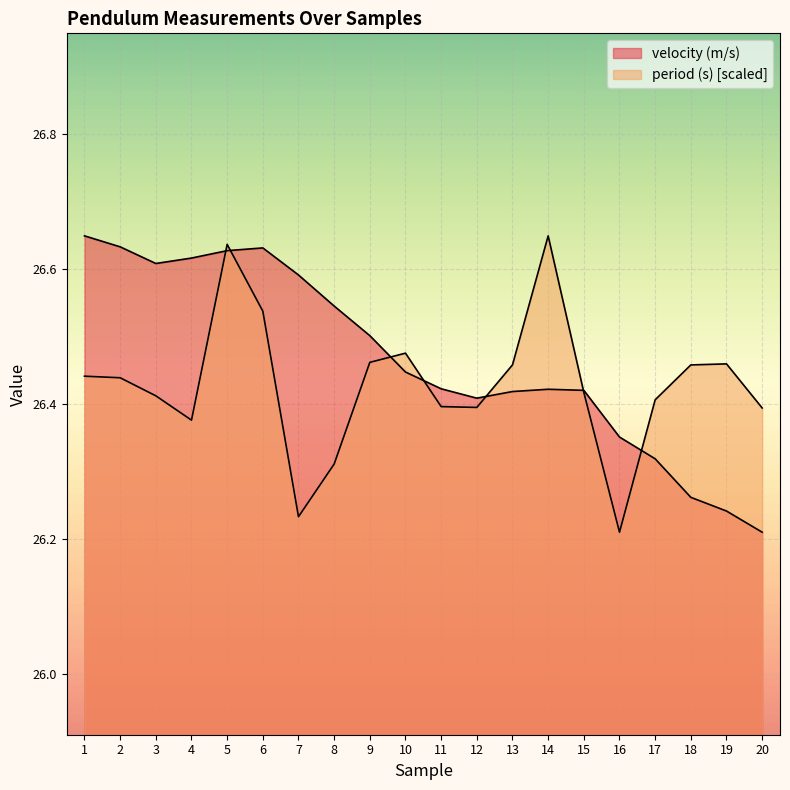

What is the minimum value shown in the chart?

26.2